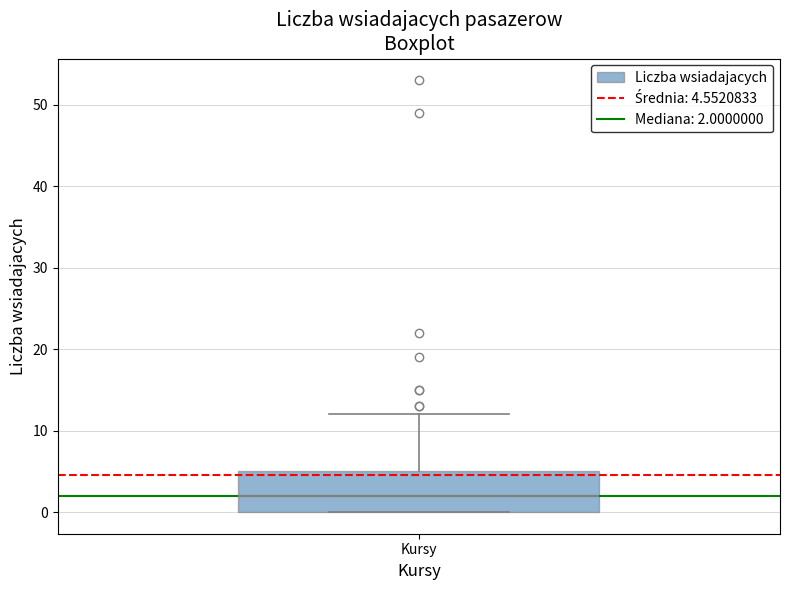

Where does the upper whisker of the box for Kursy end on the y-axis? The values are not printed on the chart, so give them approximately, as read against the axis.

12